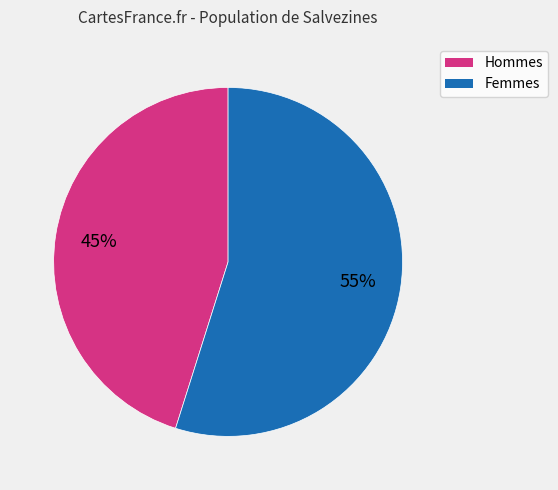

The Hommes slice represents 59% of the pie. True or false?

False